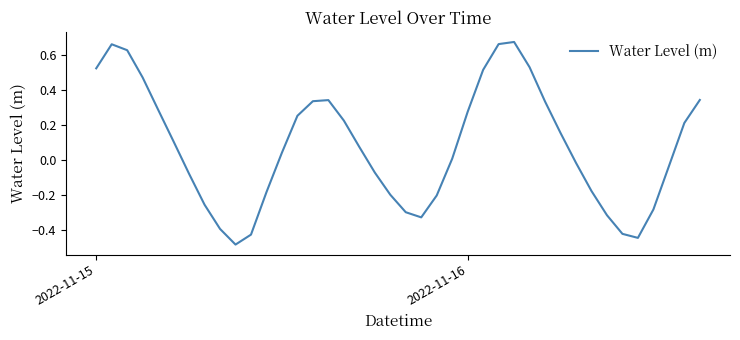

What is the difference between the maximum and minimum values?

1.2